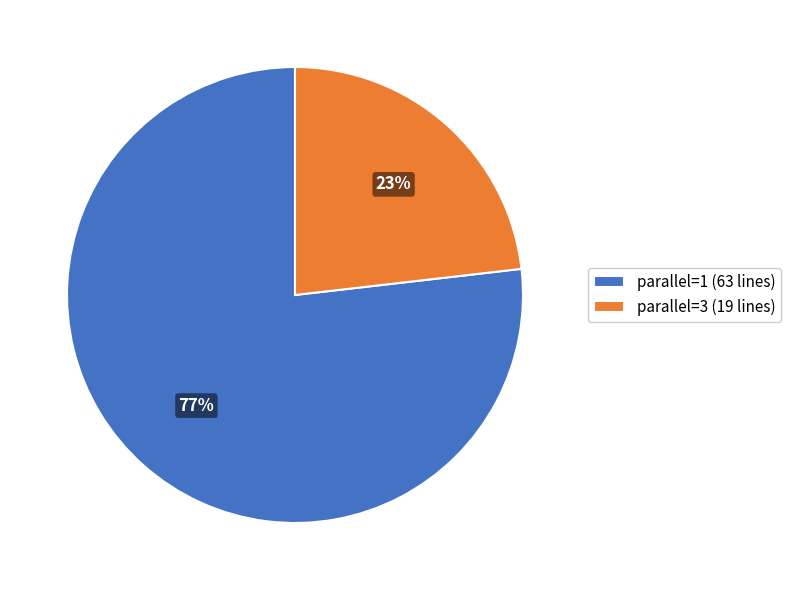

To the nearest percent, what percentage of the pie is parallel=3?

23%